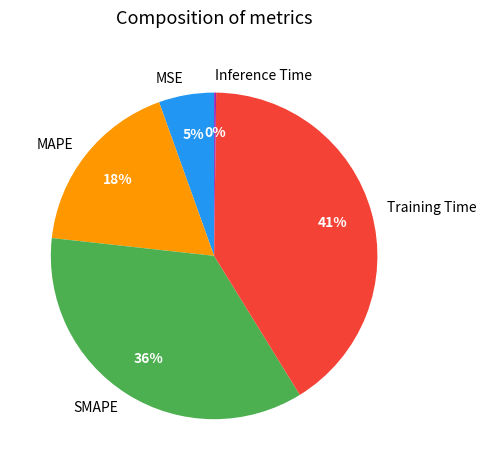

Is there a majority slice in this chart?

No